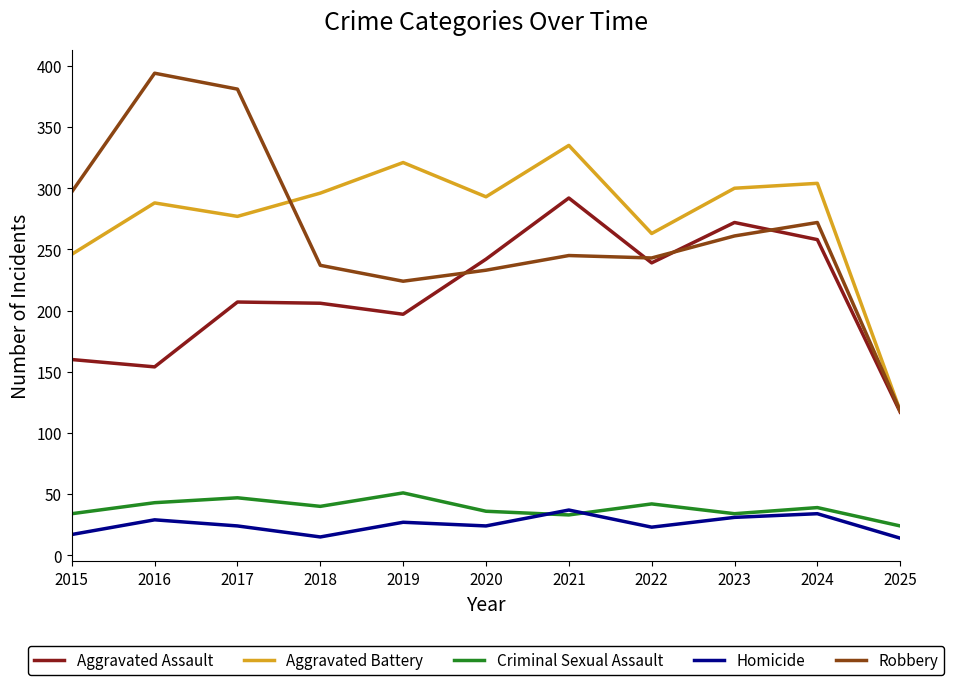

Which series has the largest total across all categories?

Aggravated Battery